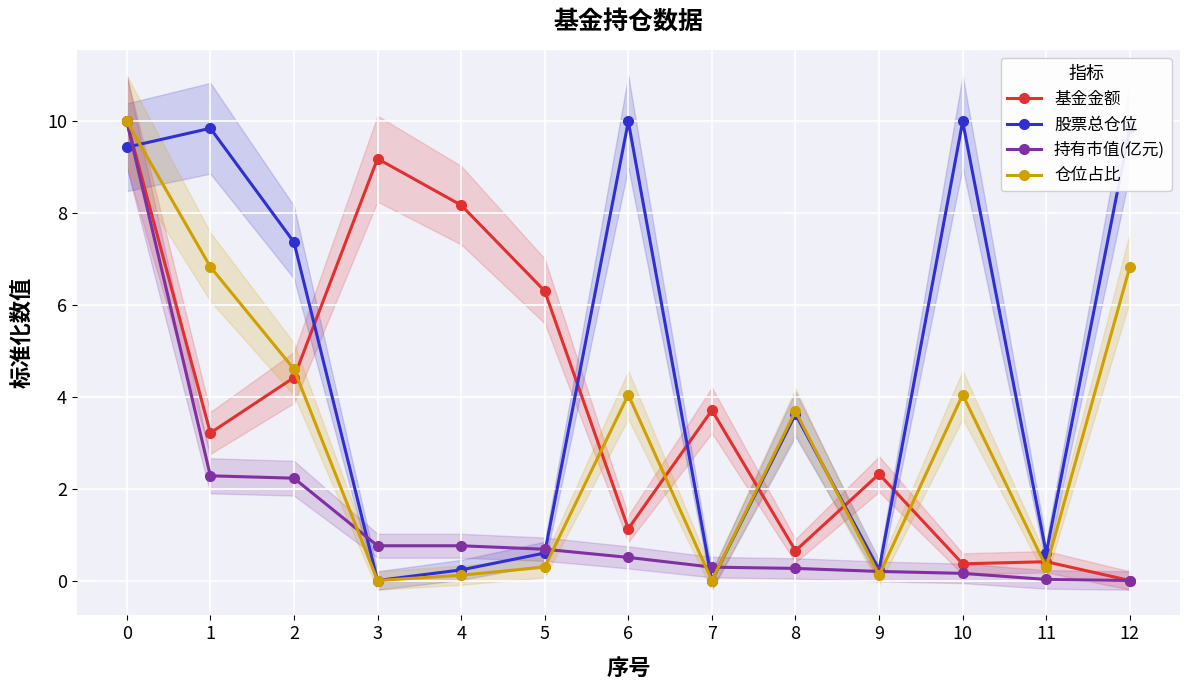

Which series changed the most between 4 and 7?

基金金额